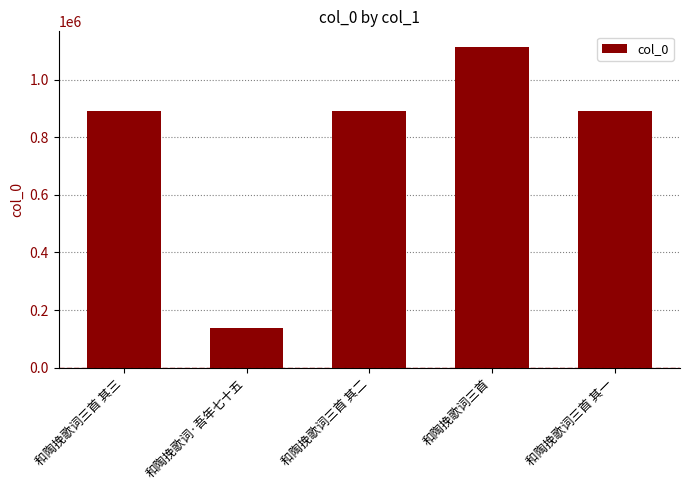

Which has a higher value, 和陶挽歌词三首 or 和陶挽歌词三首 其三?

和陶挽歌词三首